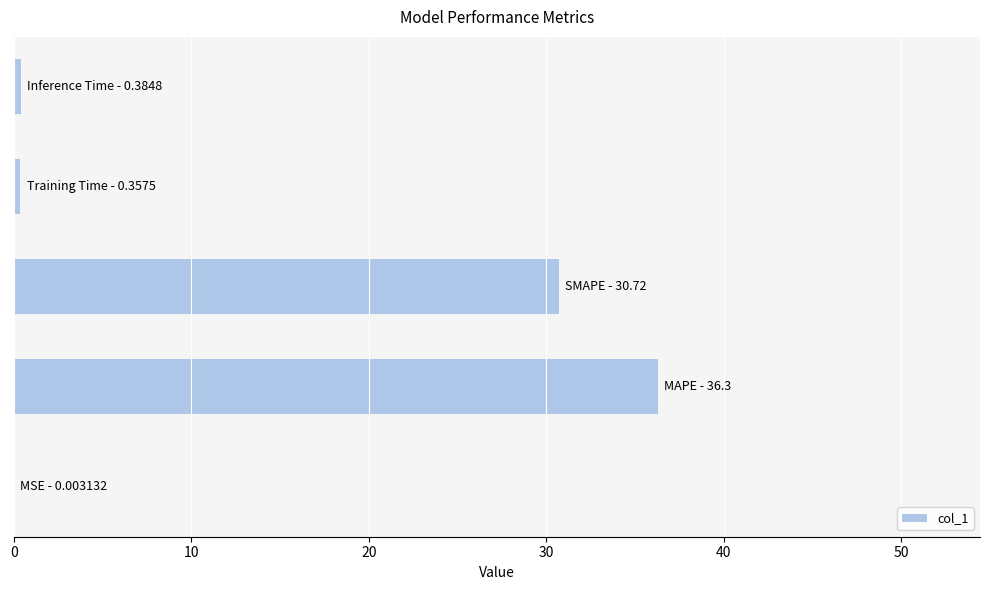

What is the sum of all values?

67.8